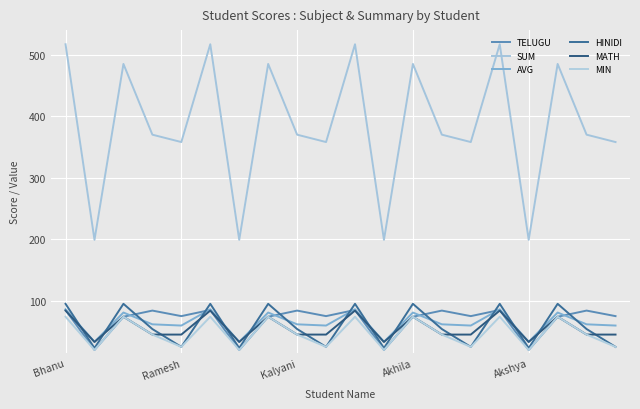

Does the chart have visible grid lines?

Yes